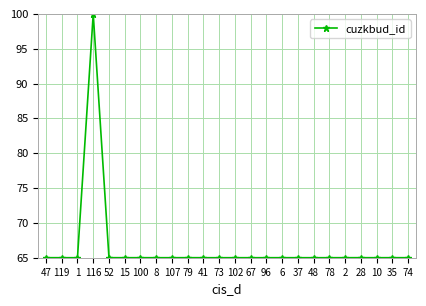

Approximately how many times larger is the value at 52 compared to 102?

1.0